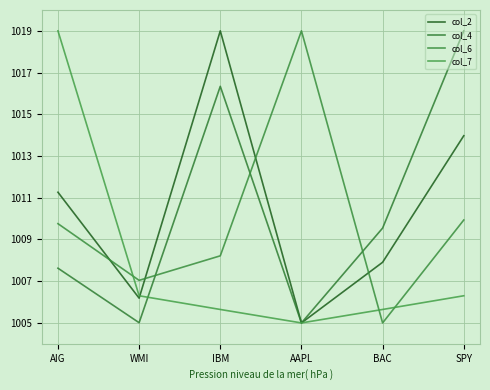

How many lines are shown in the chart?

4